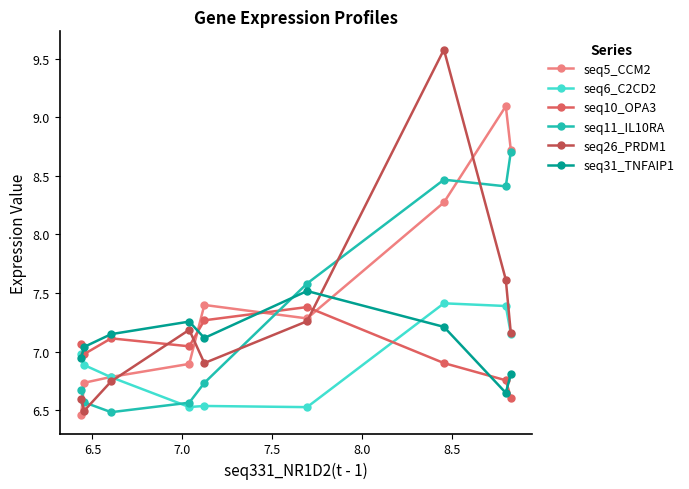

How many data points does each series have?

9